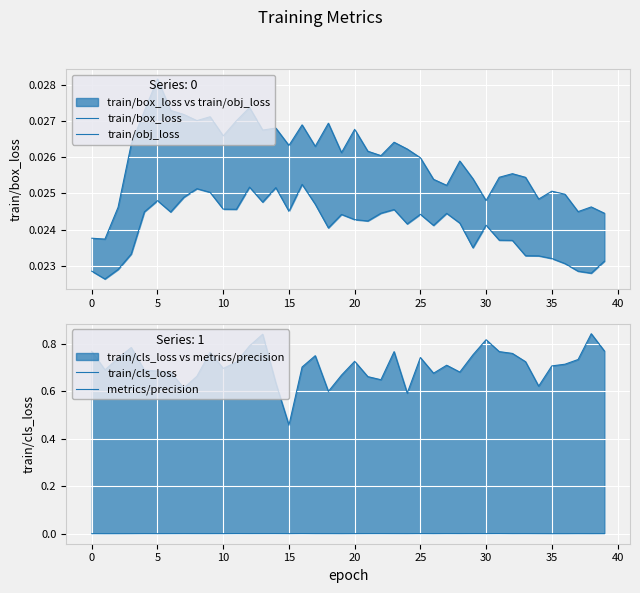

How many lines are shown in the chart?

4